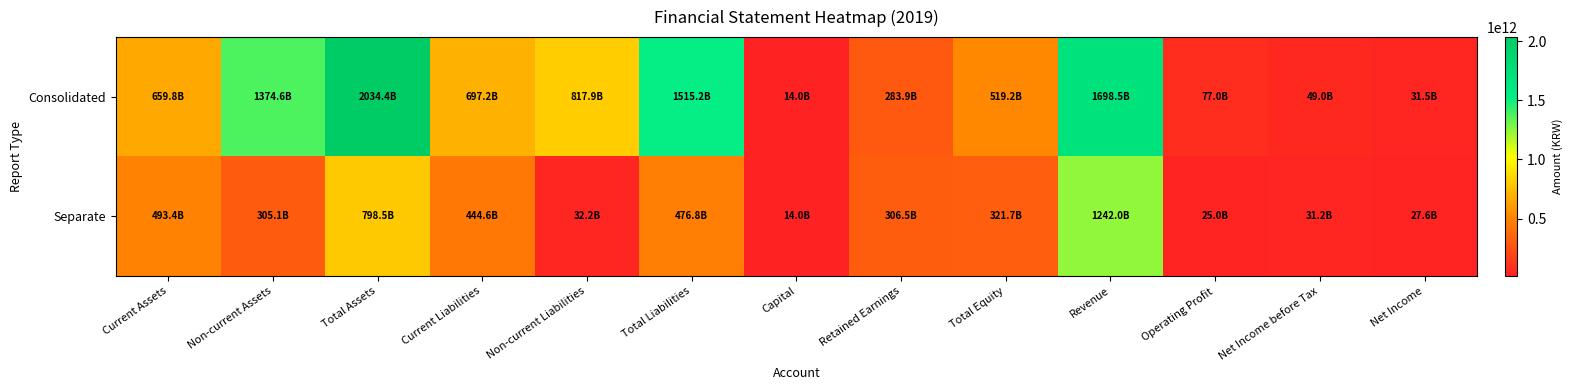

What is the smallest value displayed?

14000000000